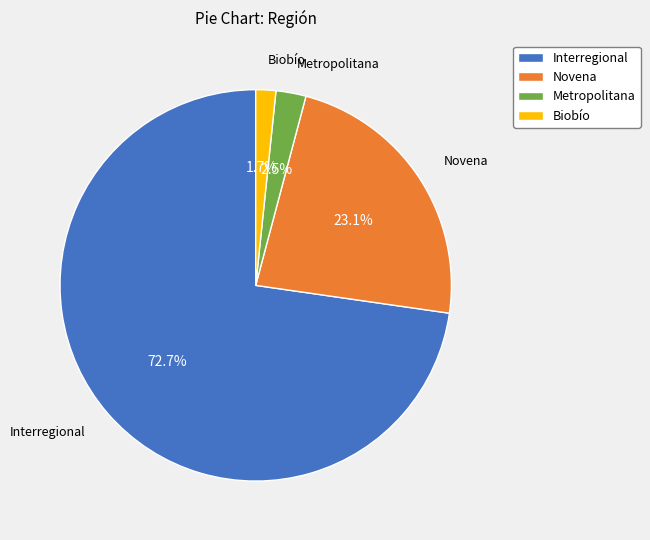

Rank the categories by value from lowest to highest.

Biobío, Metropolitana, Novena, Interregional